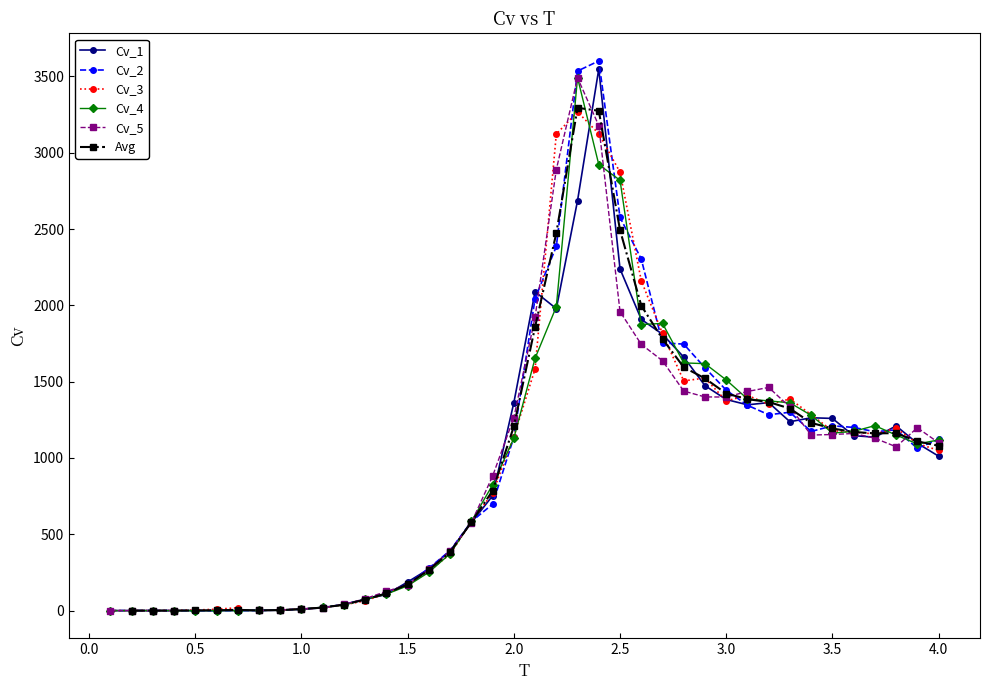

What is the highest value of the Cv_2 series?

3601.3